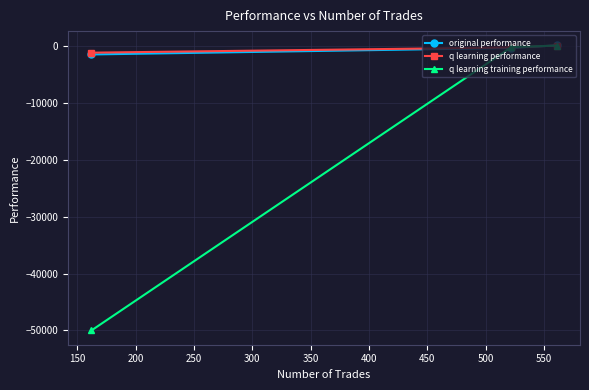

Which series has the largest range (max minus min)?

q learning training performance